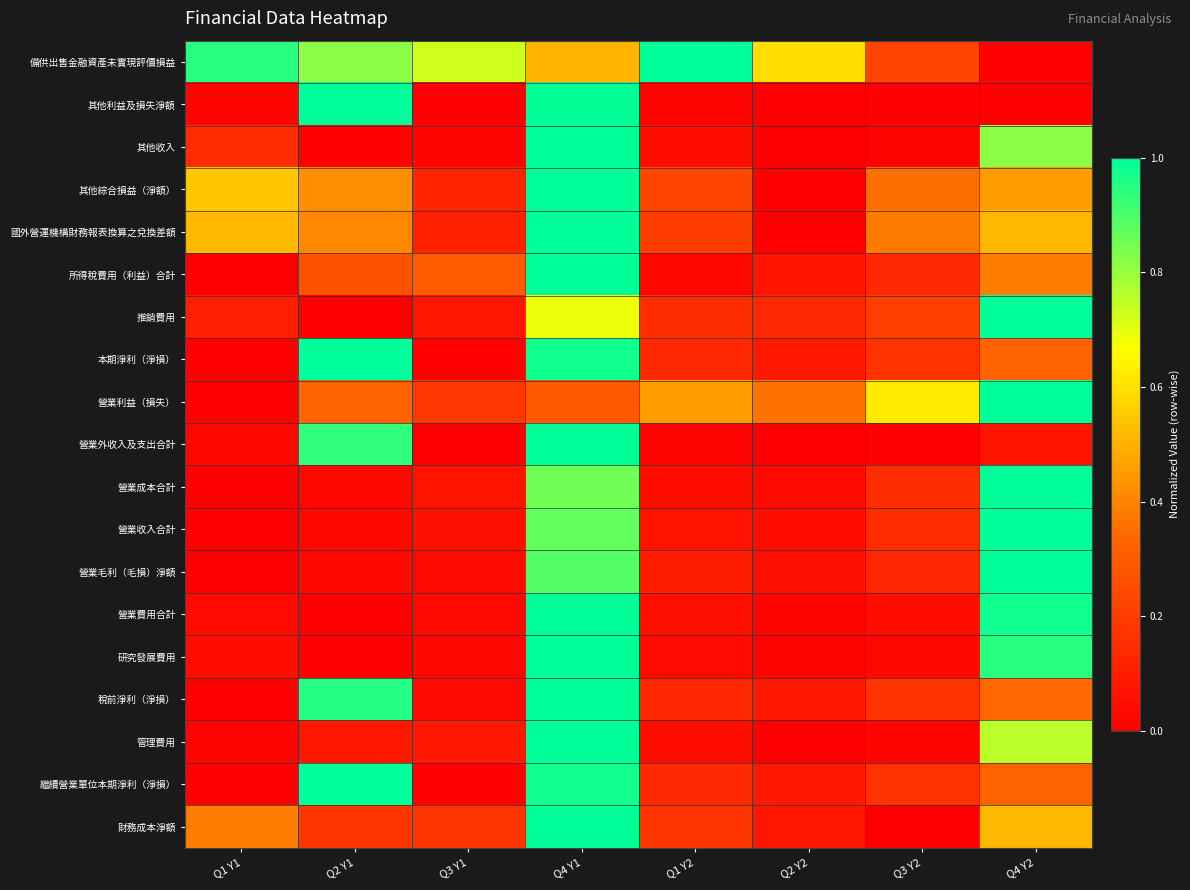

What is the total value across all series at Q4 Y1?

17.0